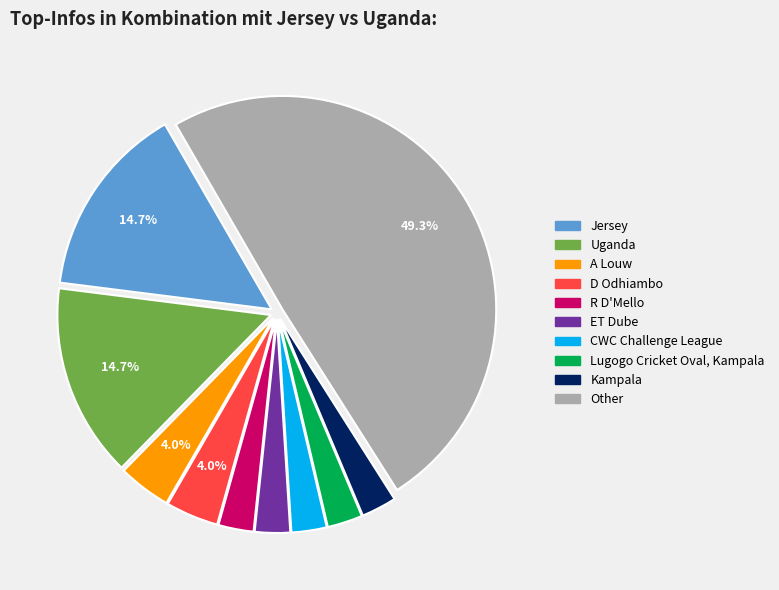

Count the number of slices in the pie.

10